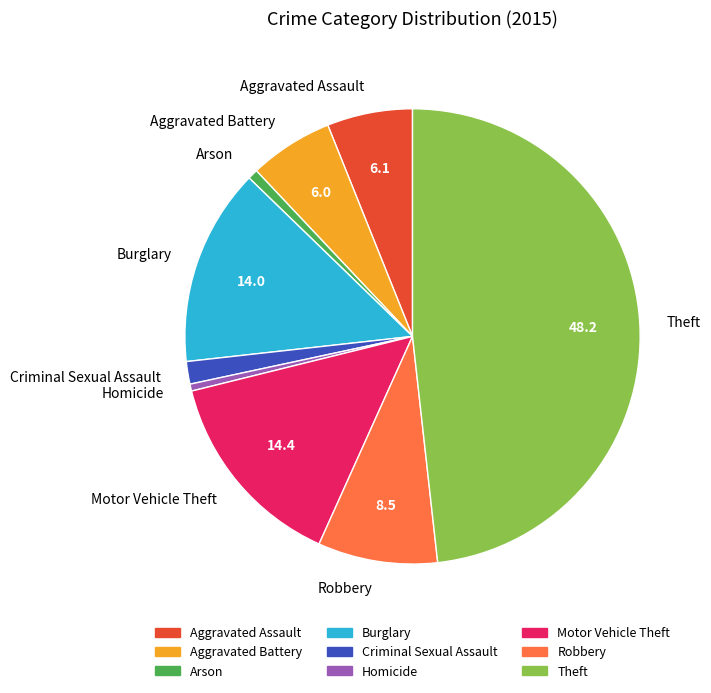

Is it true that Burglary is 14% of the pie?

True